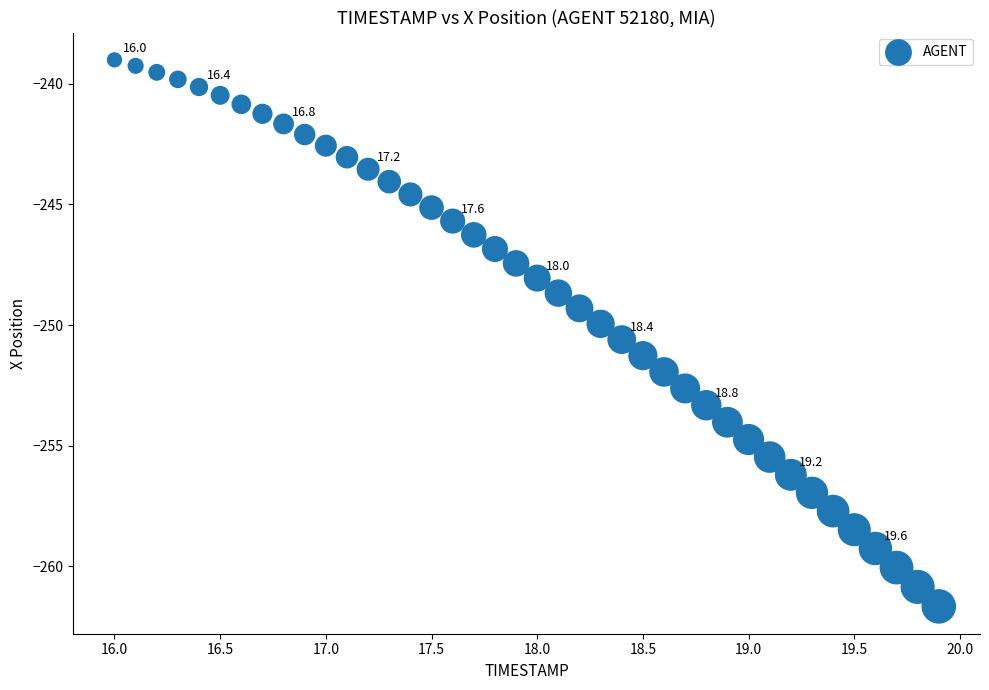

What is the range of X values (max minus min)?

3.9